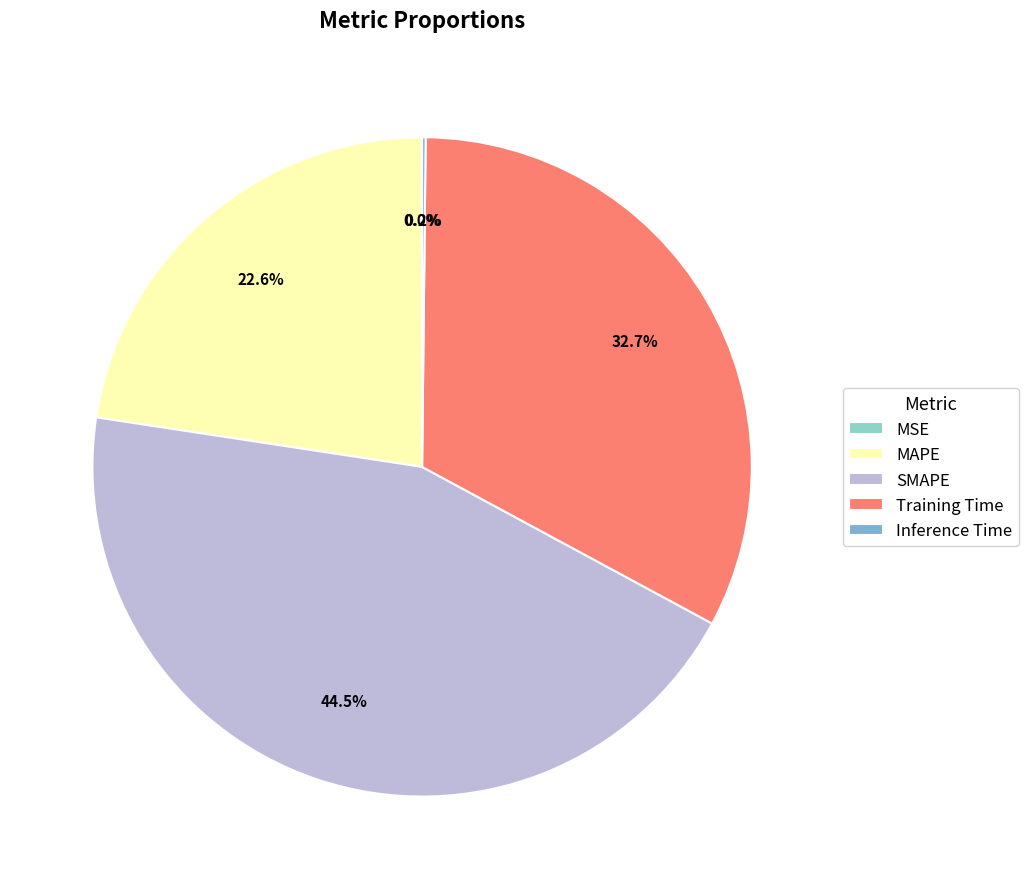

What is the smallest slice in the pie chart?

MSE